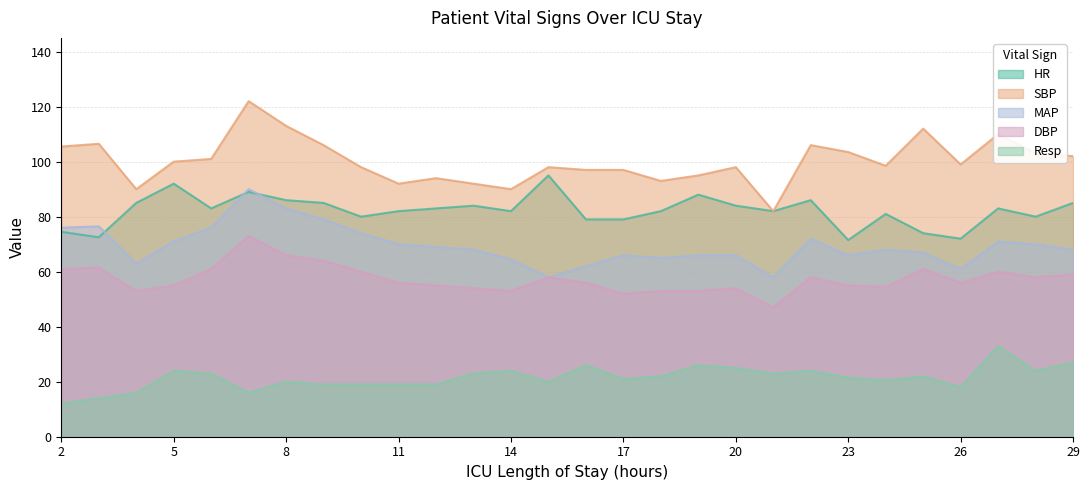

Reading left to right, what are all the values shown in this chart?

HR: 74.5	72.5	85.0	92.0	83.0	89.0	86.0	85.0	80.0	82.0	83.0	84.0	82.0	95.0	79.0	79.0	82.0	88.0	84.0	82.0	86.0	71.5	81.0	74.0	72.0	83.0	80.0	85.0
SBP: 105.5	106.5	90.0	100.0	101.0	122.0	113.0	106.0	98.0	92.0	94.0	92.0	90.0	98.0	97.0	97.0	93.0	95.0	98.0	82.0	106.0	103.5	98.5	112.0	99.0	110.0	103.0	102.0
MAP: 76.0	76.5	63.0	71.0	76.0	90.0	83.0	79.0	74.0	70.0	69.0	68.0	64.5	58.0	62.0	66.0	65.0	66.0	66.0	58.0	72.0	66.0	68.0	67.0	61.0	71.0	70.0	68.0
DBP: 61.0	61.5	53.0	55.0	61.0	73.0	66.0	64.0	60.0	56.0	55.0	54.0	53.0	58.0	56.0	52.0	53.0	53.0	54.0	47.0	58.0	55.0	54.5	61.0	56.0	60.0	58.0	59.0
Resp: 12.0	14.0	16.0	24.0	23.0	16.0	20.0	19.0	19.0	19.0	19.0	23.0	24.0	20.0	26.0	21.0	22.0	26.0	25.0	23.0	24.0	21.5	20.5	22.0	18.0	33.0	24.0	27.0